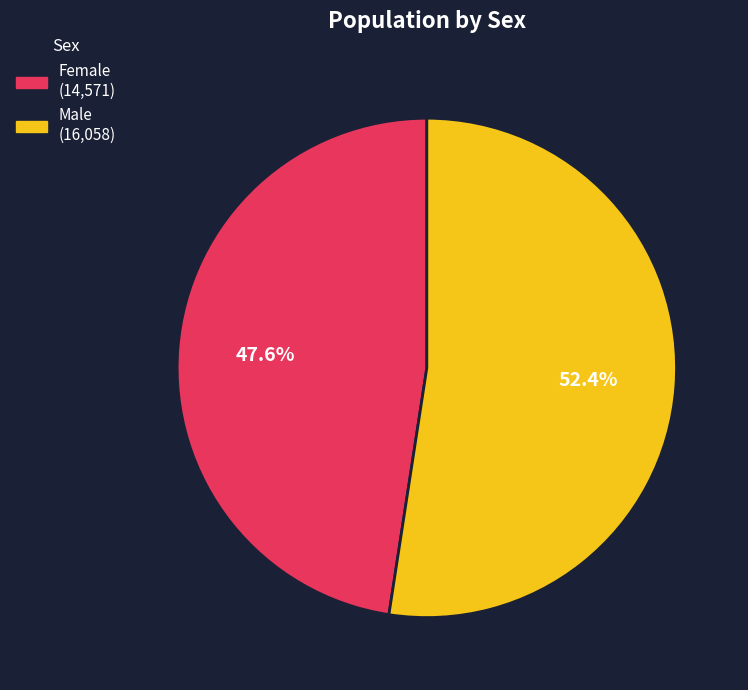

Is it true that Male is 42% of the pie?

False